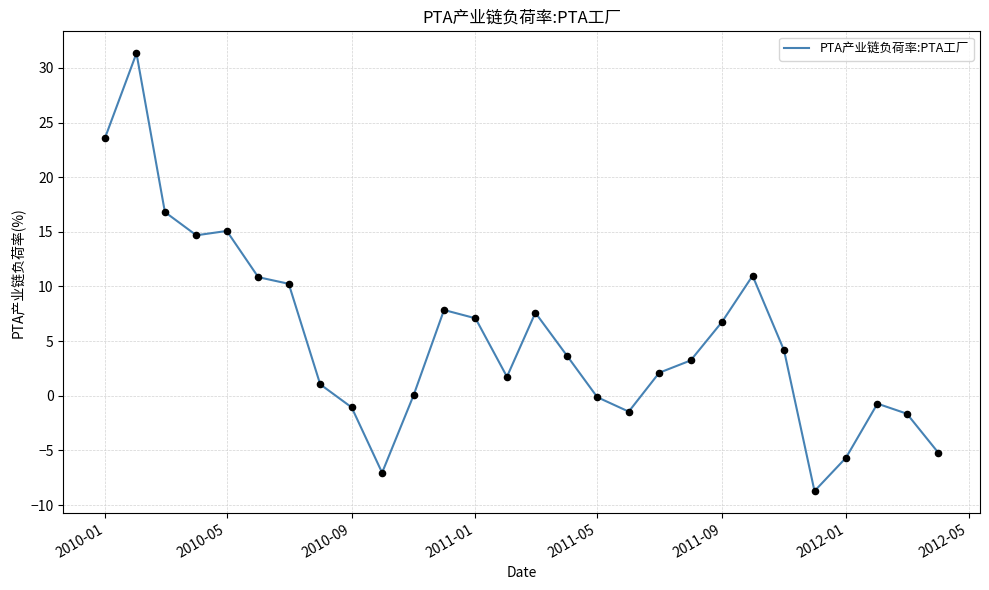

What is the difference between the maximum and minimum values?

40.1